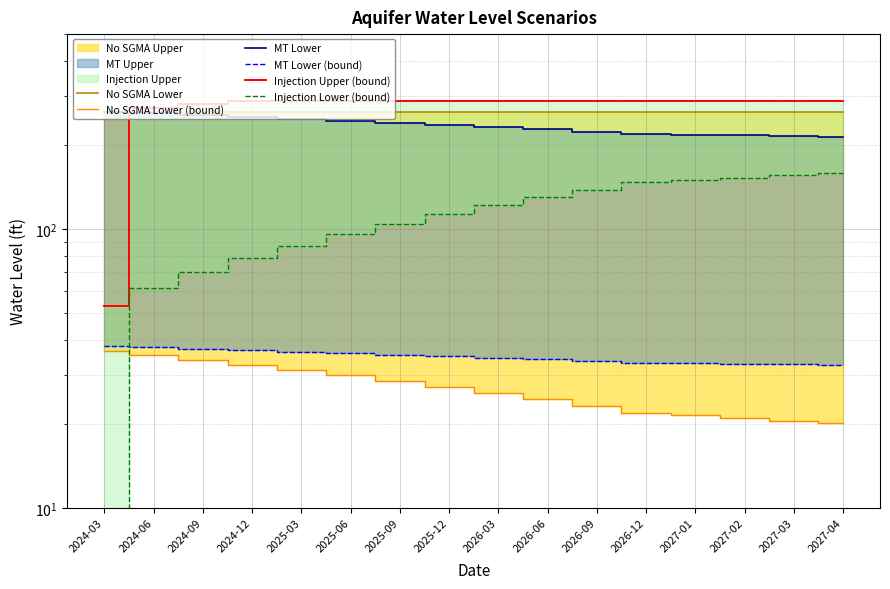

At which category is the sum across all series the highest?

2027-04